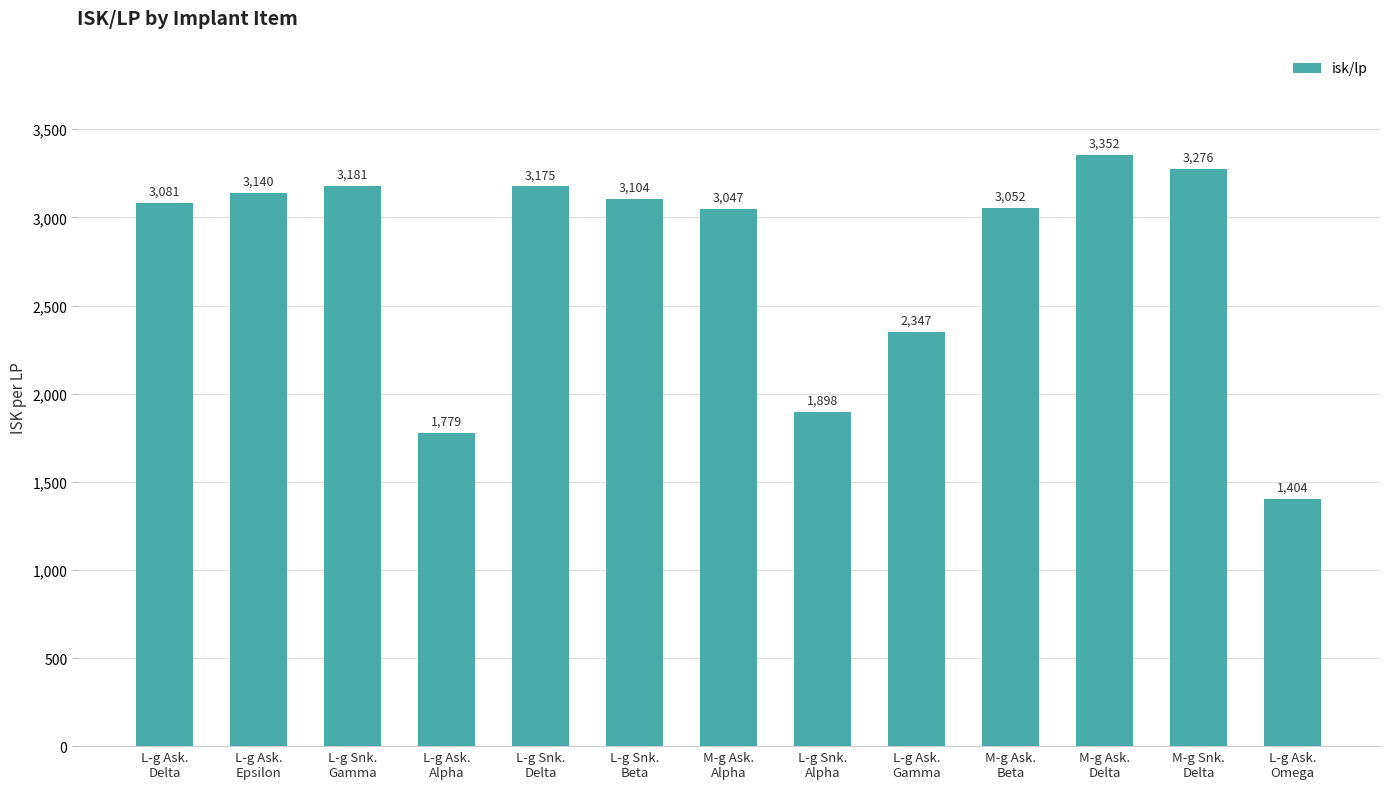

What is the value of the 1st bar from the left?

3081.1